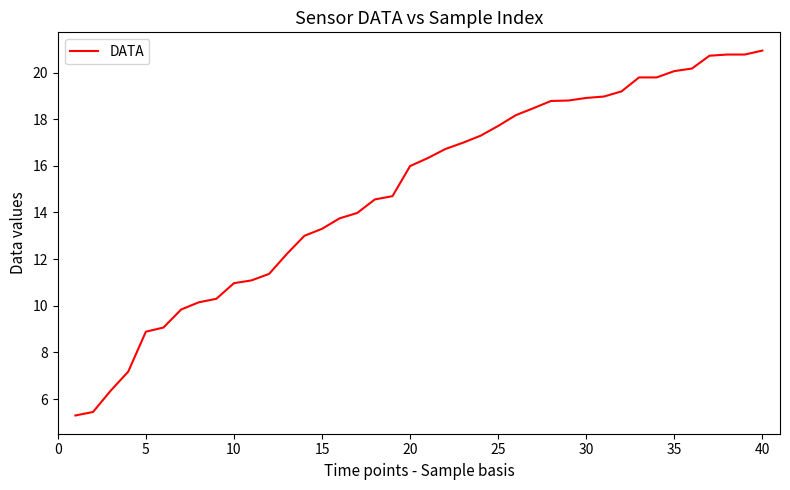

What is the minimum value shown in the chart?

5.3